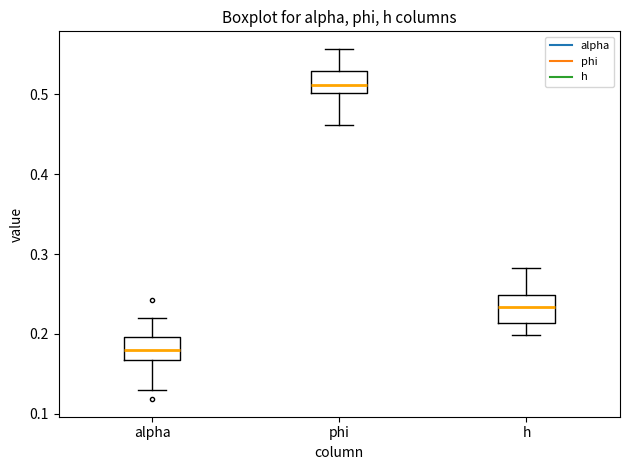

Which box has the lowest median line?

alpha